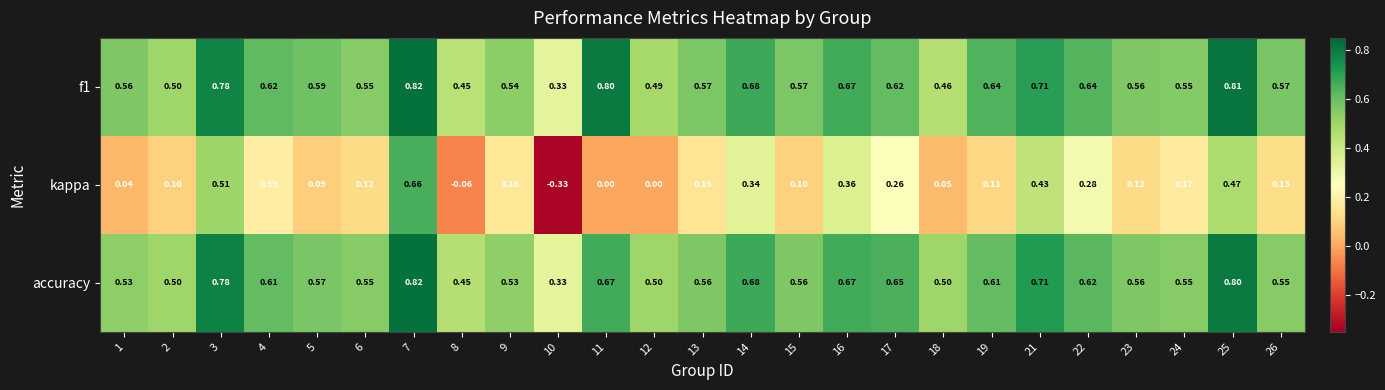

Is the value of kappa at 1 greater than the value of f1 at 23?

No